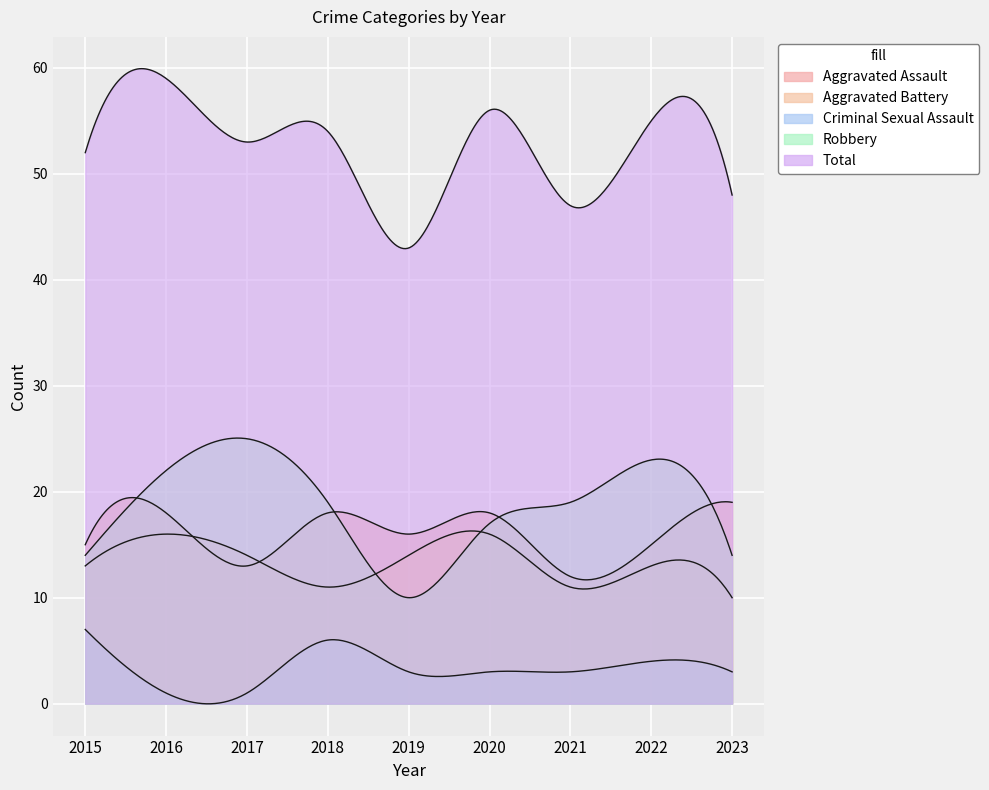

What are all the series names shown in the legend?

Aggravated Assault, Aggravated Battery, Criminal Sexual Assault, Robbery, Total